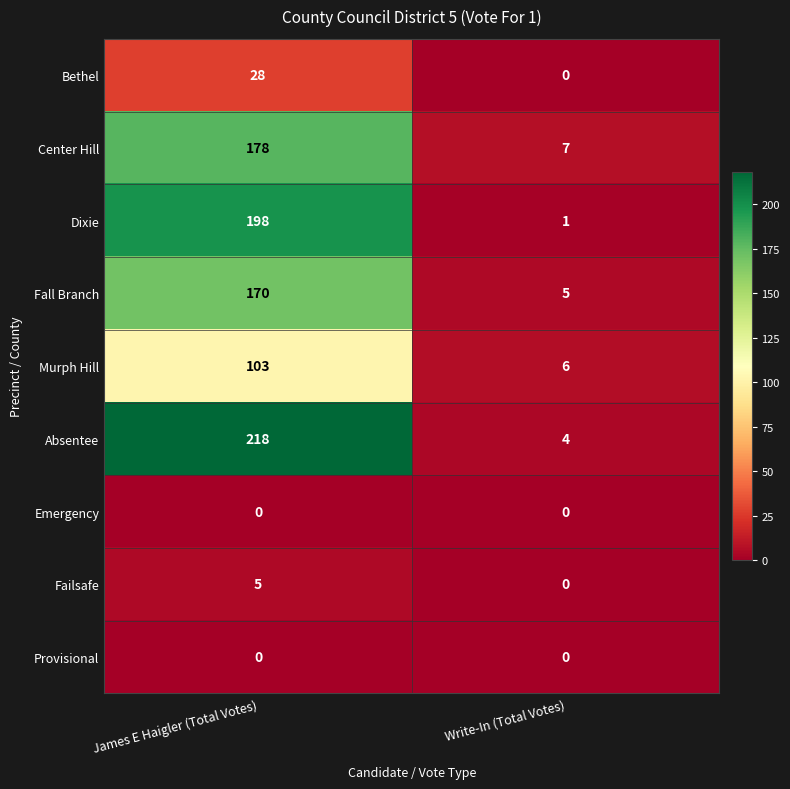

Reading right to left, extract all data points from this chart.

Bethel: 0	28
Center Hill: 7	178
Dixie: 1	198
Fall Branch: 5	170
Murph Hill: 6	103
Absentee: 4	218
Emergency: 0	0
Failsafe: 0	5
Provisional: 0	0